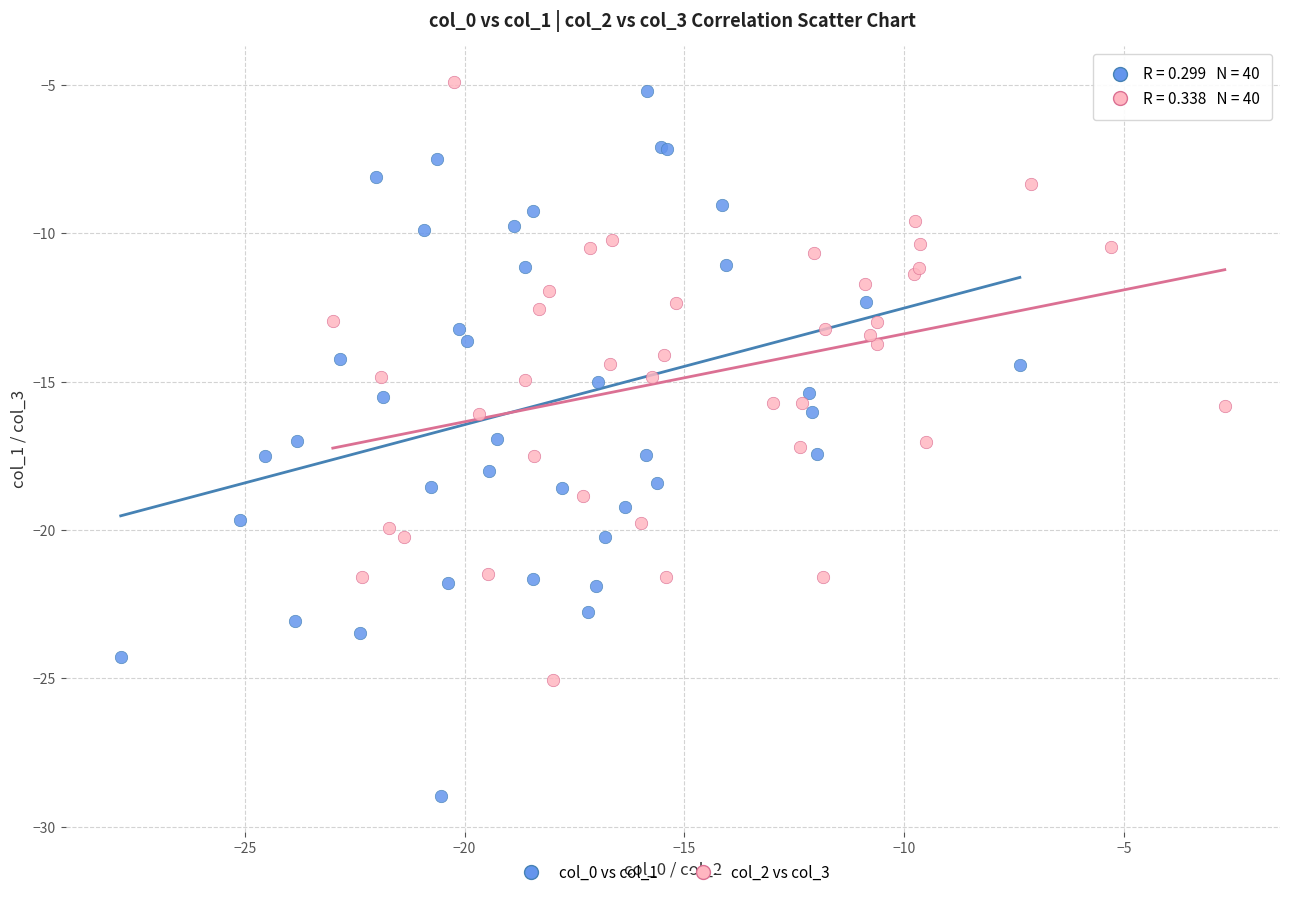

Which series contains the lowest Y value?

col_0 vs col_1